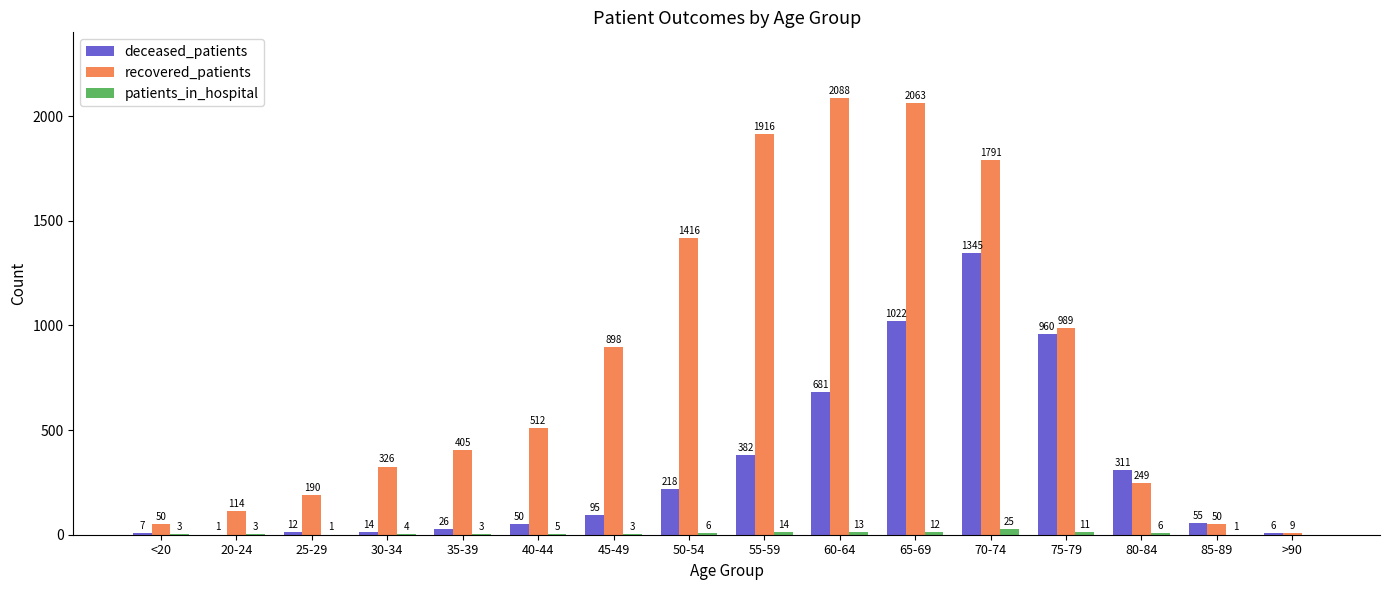

How many series are shown in this chart?

3